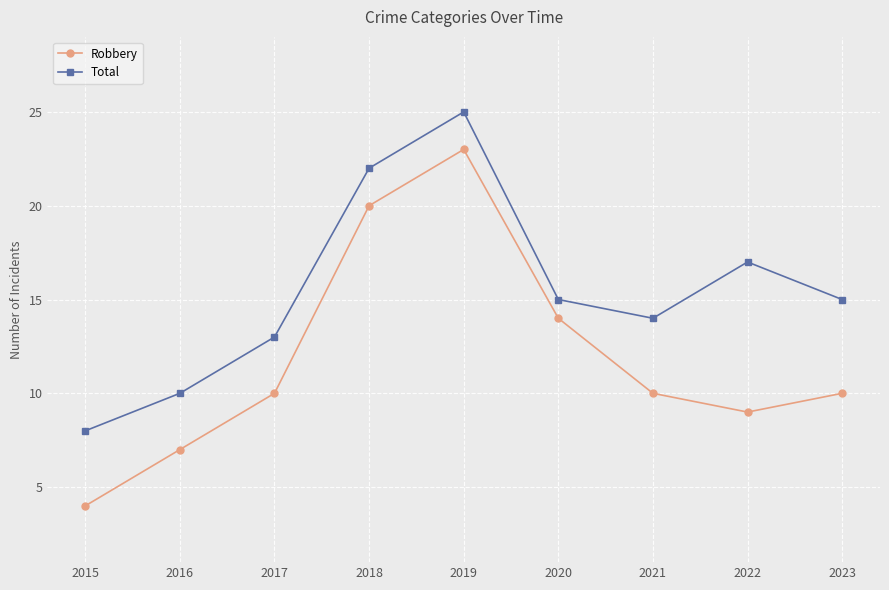

Which series changed the most between 2019 and 2022?

Robbery